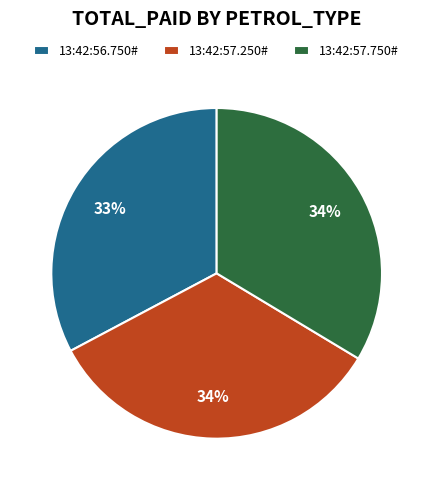

Is the sum of 13:42:57.250# and 13:42:56.750# greater than half?

Yes